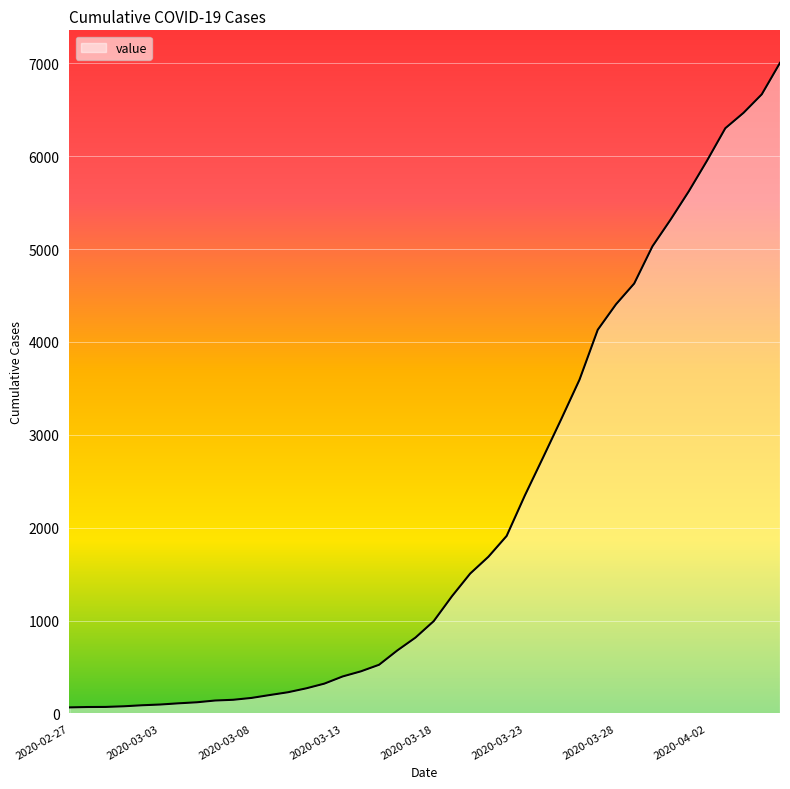

What is the greatest value displayed?

7005